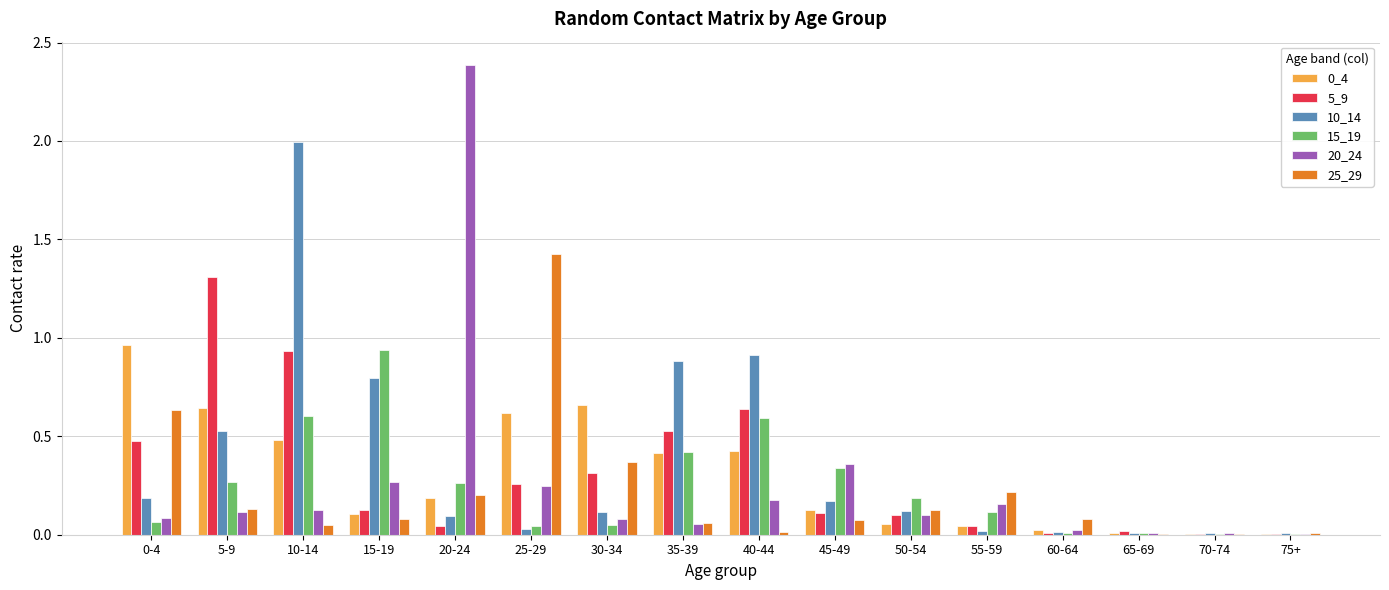

Are the bars horizontal?

No